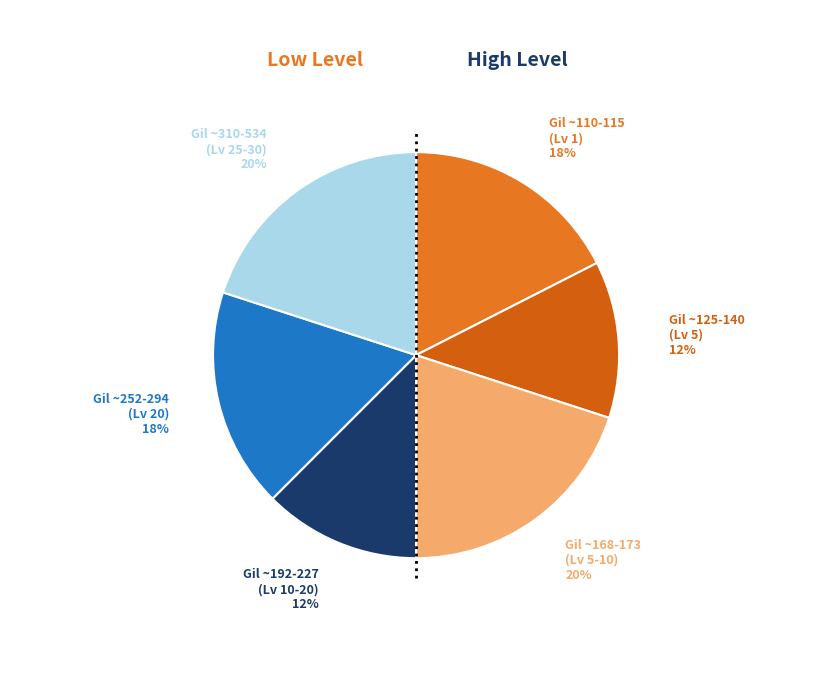

Is it true that Gil ~192-227 (Lv 10-20) is 25% of the pie?

False